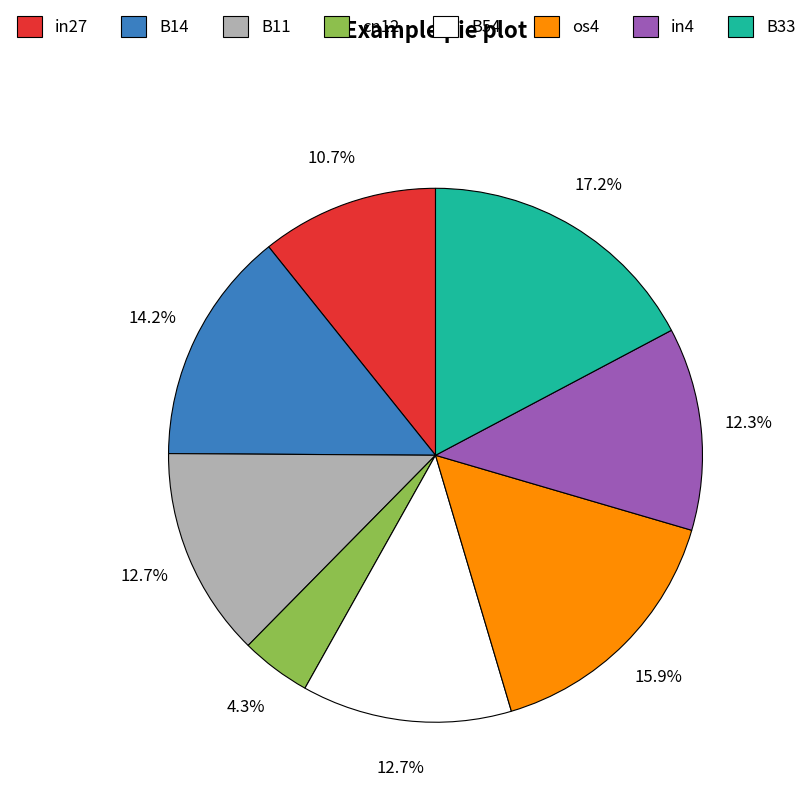

To the nearest percent, what is the difference between the in4 and B33 slice percentages?

5%